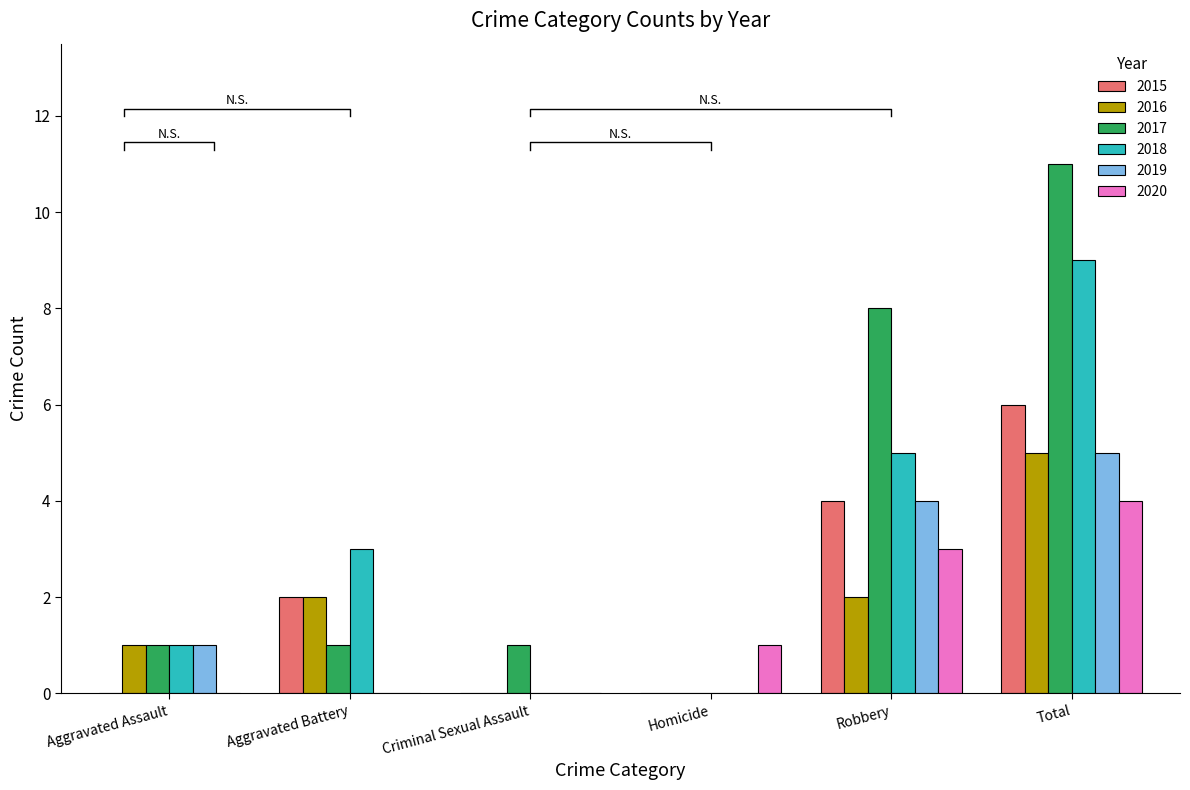

Reading left to right, extract all data points from this chart.

2015: Aggravated Assault=0	Aggravated Battery=2	Criminal Sexual Assault=0	Homicide=0	Robbery=4	Total=6
2016: Aggravated Assault=1	Aggravated Battery=2	Criminal Sexual Assault=0	Homicide=0	Robbery=2	Total=5
2017: Aggravated Assault=1	Aggravated Battery=1	Criminal Sexual Assault=1	Homicide=0	Robbery=8	Total=11
2018: Aggravated Assault=1	Aggravated Battery=3	Criminal Sexual Assault=0	Homicide=0	Robbery=5	Total=9
2019: Aggravated Assault=1	Aggravated Battery=0	Criminal Sexual Assault=0	Homicide=0	Robbery=4	Total=5
2020: Aggravated Assault=0	Aggravated Battery=0	Criminal Sexual Assault=0	Homicide=1	Robbery=3	Total=4